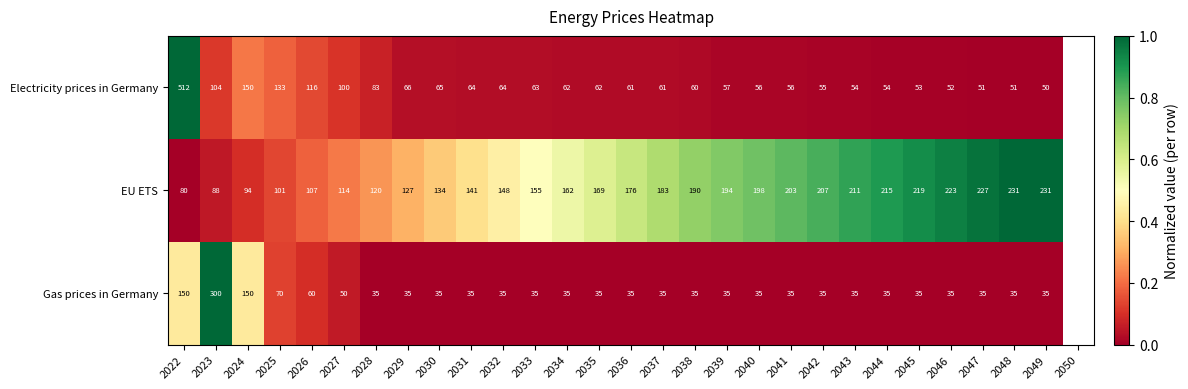

What is the difference between the EU ETS values at 2023 and 2041?

115